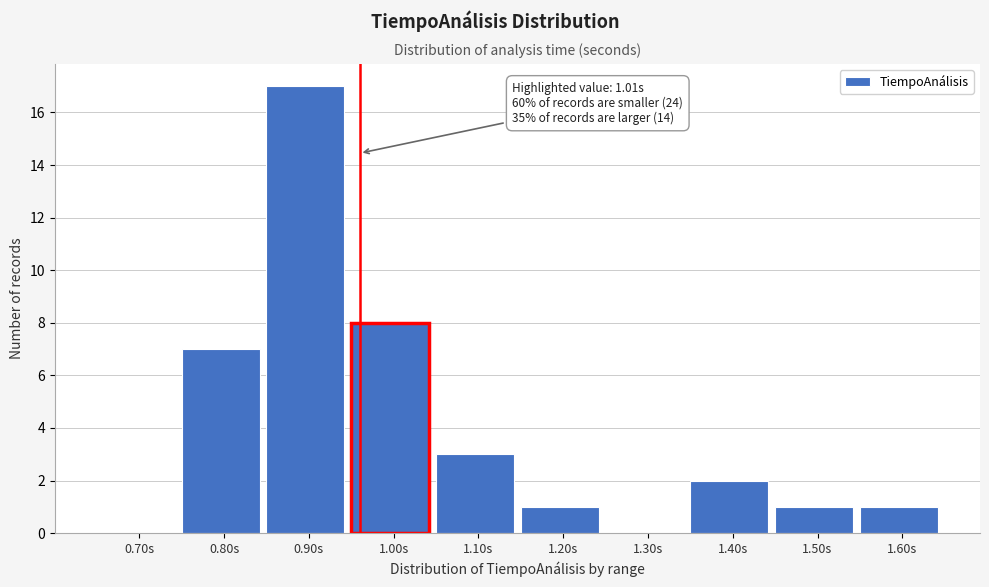

Reading left to right, list all the values displayed in this chart.

0.70s=0	0.80s=7	0.90s=17	1.00s=8	1.10s=3	1.20s=1	1.30s=0	1.40s=2	1.50s=1	1.60s=1